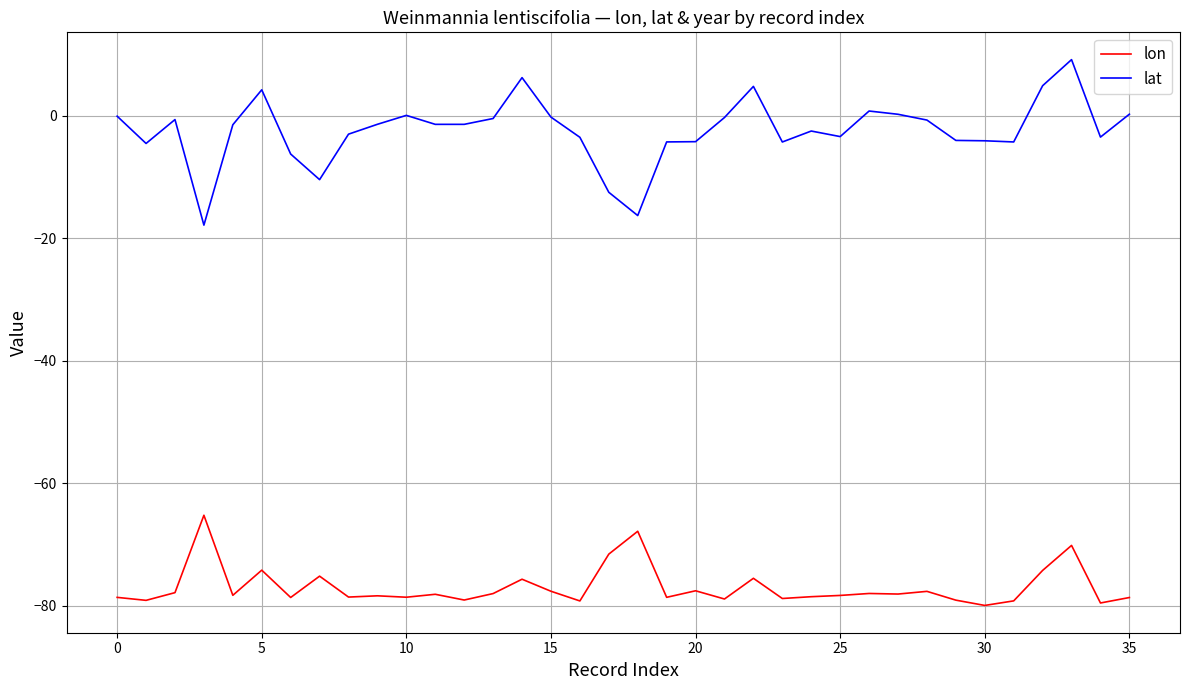

What is the greatest value displayed?

9.2